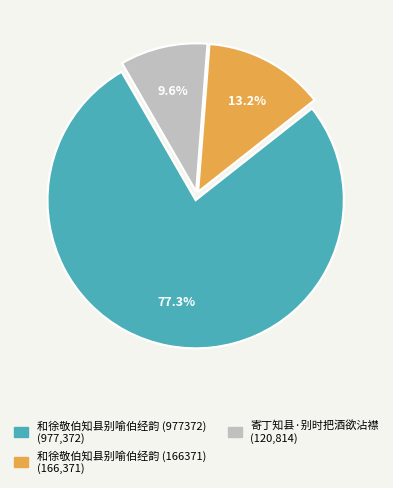

What percentage is the 寄丁知县·别时把酒欲沾襟 slice, to the nearest percent?

10%